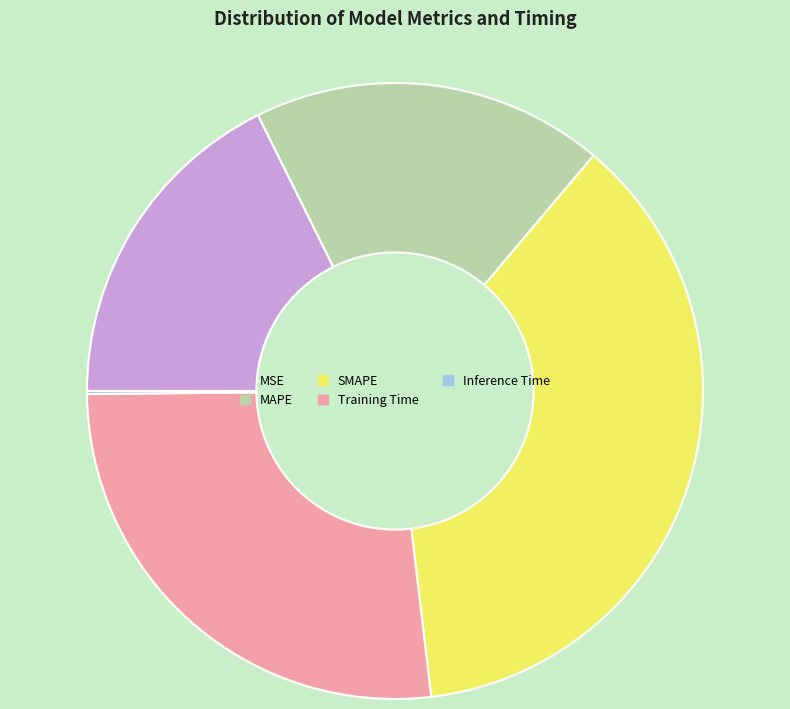

Which category has the biggest portion of the pie?

SMAPE